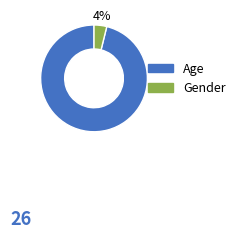

To the nearest percent, what portion does Age represent?

96%